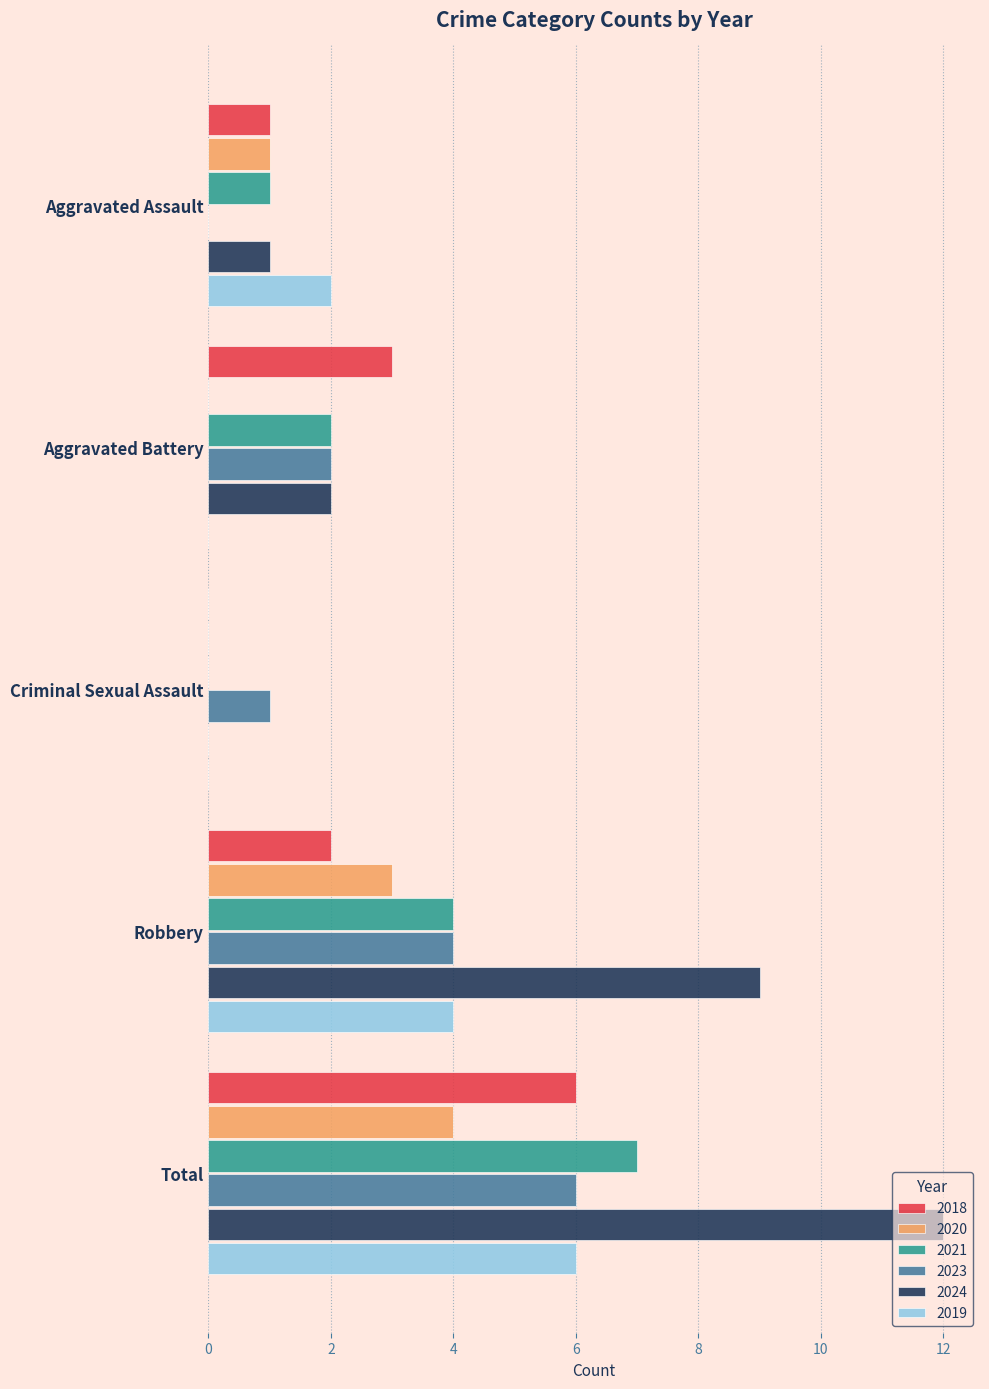

Is it true that 2020 equals 2 at Total?

False